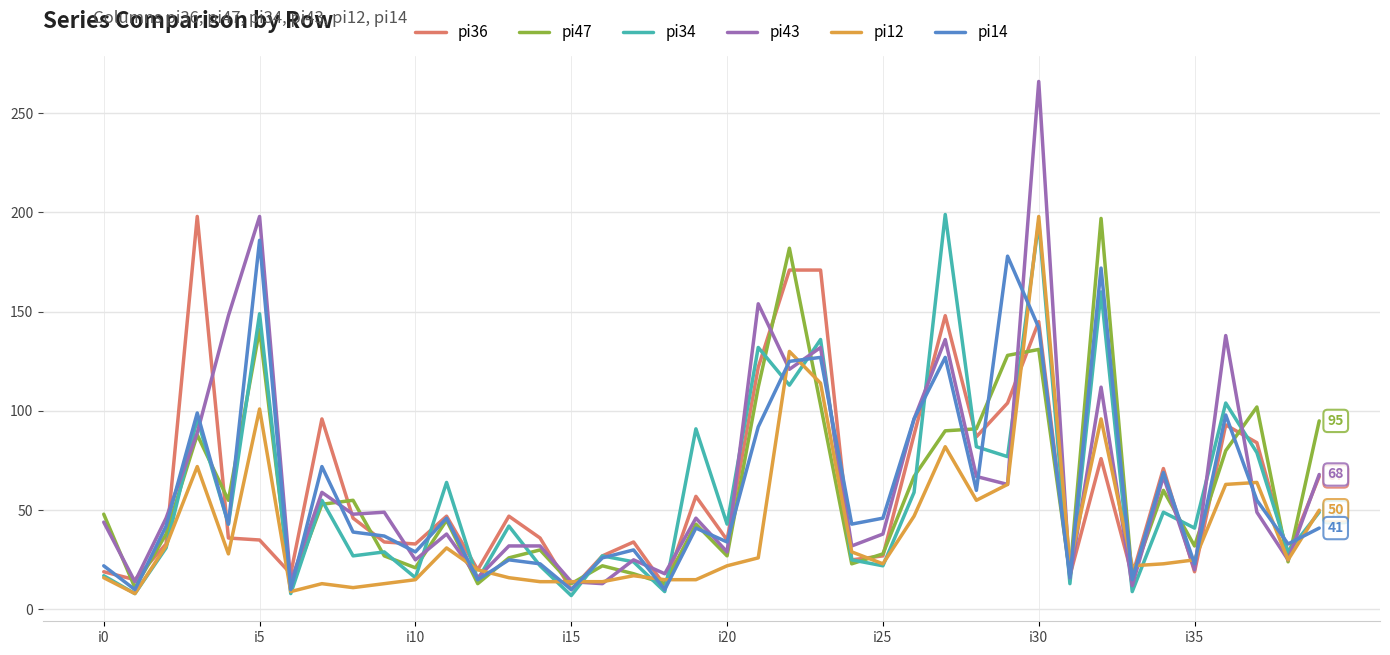

Which series has the largest range (max minus min)?

pi43